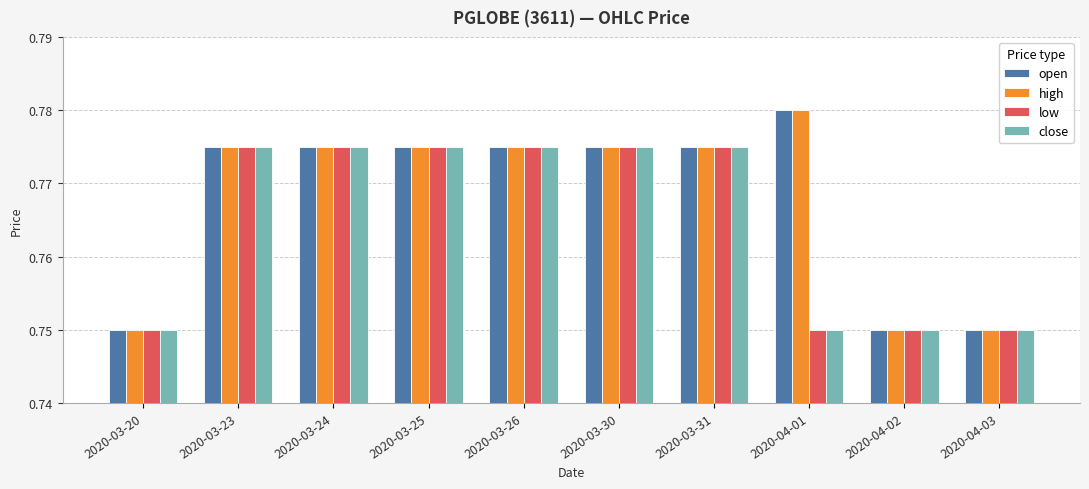

What is the sum of all high values?

7.7